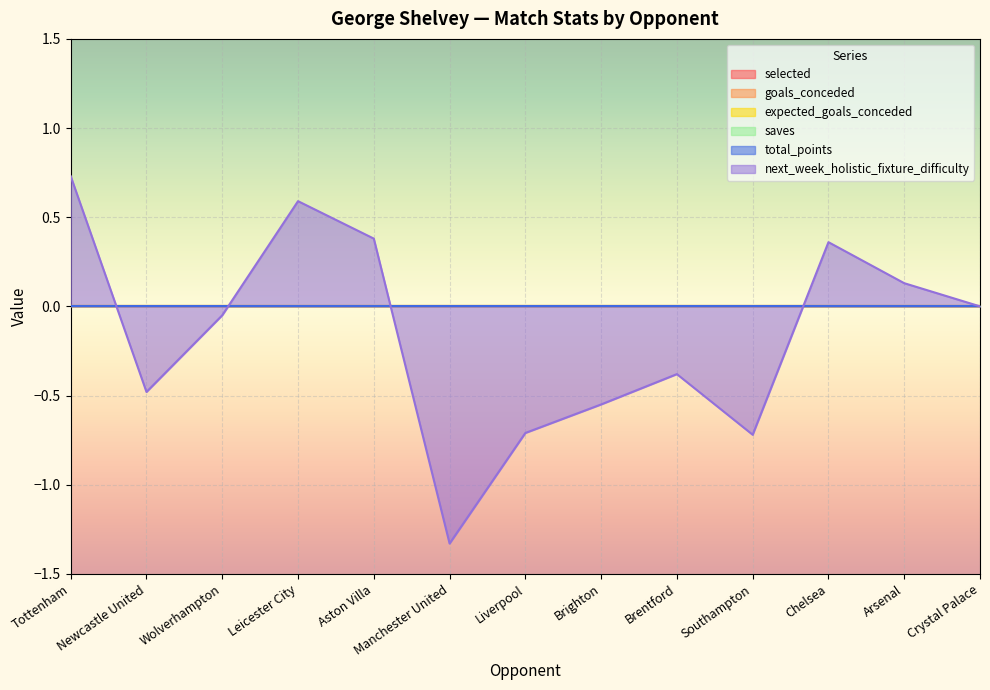

What is the label of the 5th point from the right?

Brentford